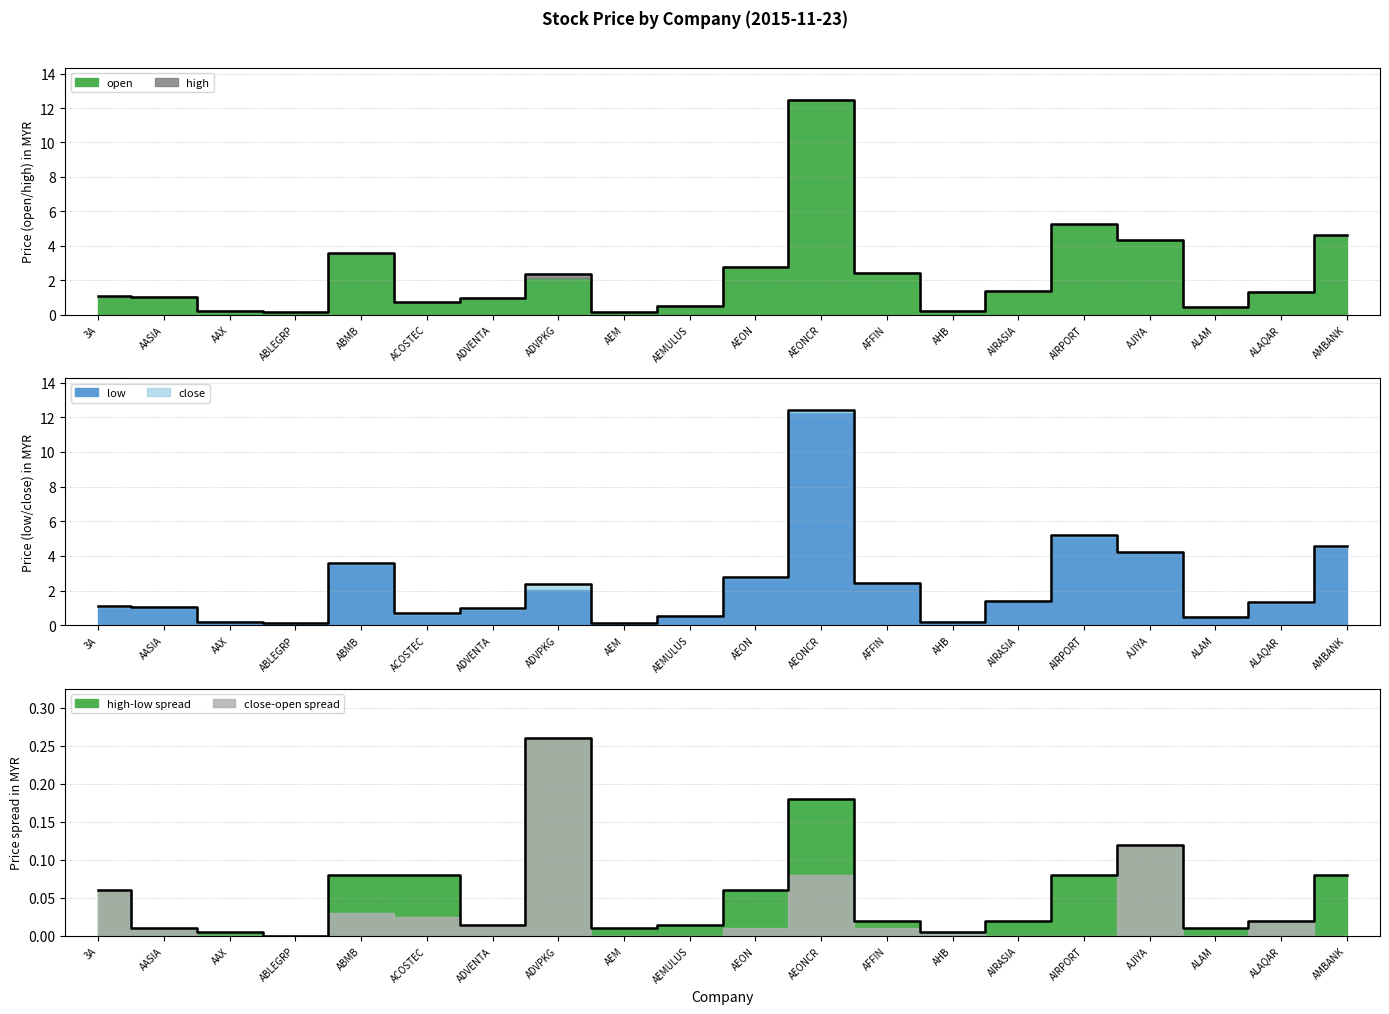

At which label is high closest to 6?

AIRPORT